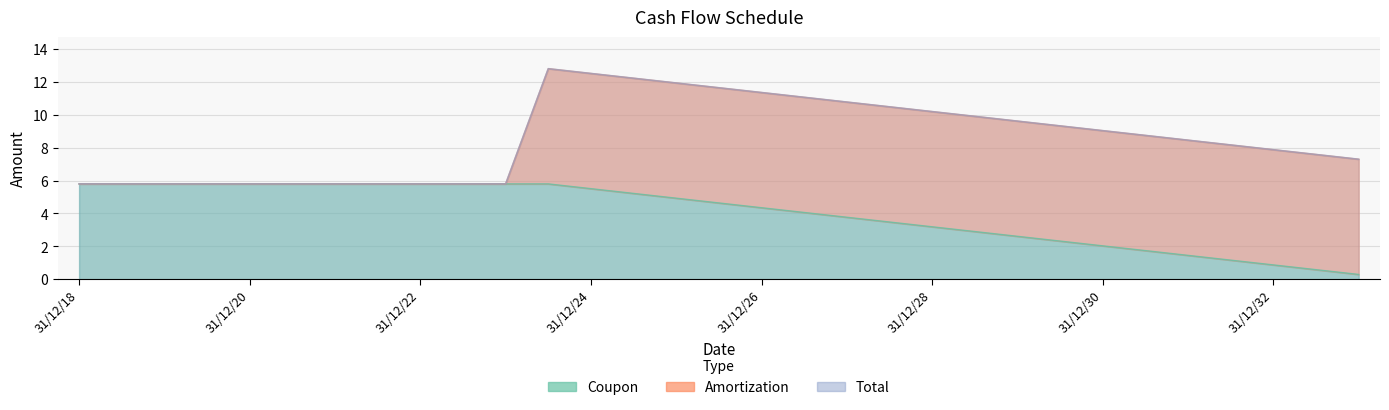

True or false: Coupon and Total cross at least once.

False